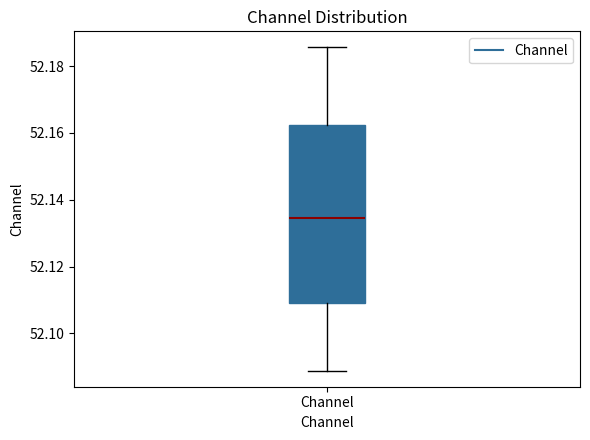

Read this box plot against the y-axis: the position of the median line, the range covered by the box, and the ends of both whiskers. The values are not printed on the chart, so give them approximately, as read against the axis.

median 52.134, box 52.110 to 52.162, whiskers 52.088 to 52.186